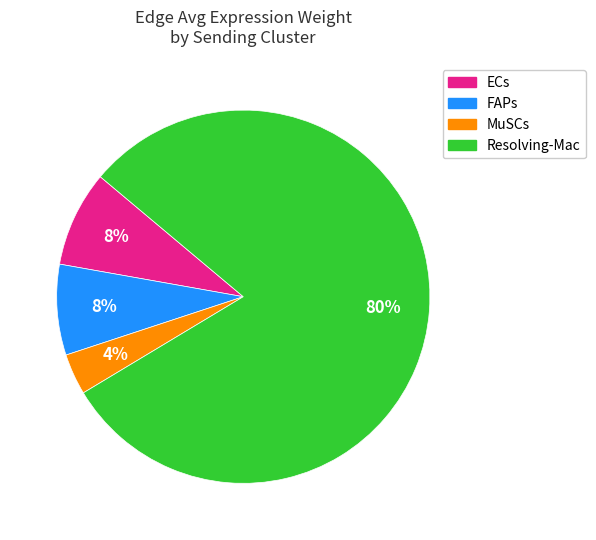

Does MuSCs represent more than half of the total?

No